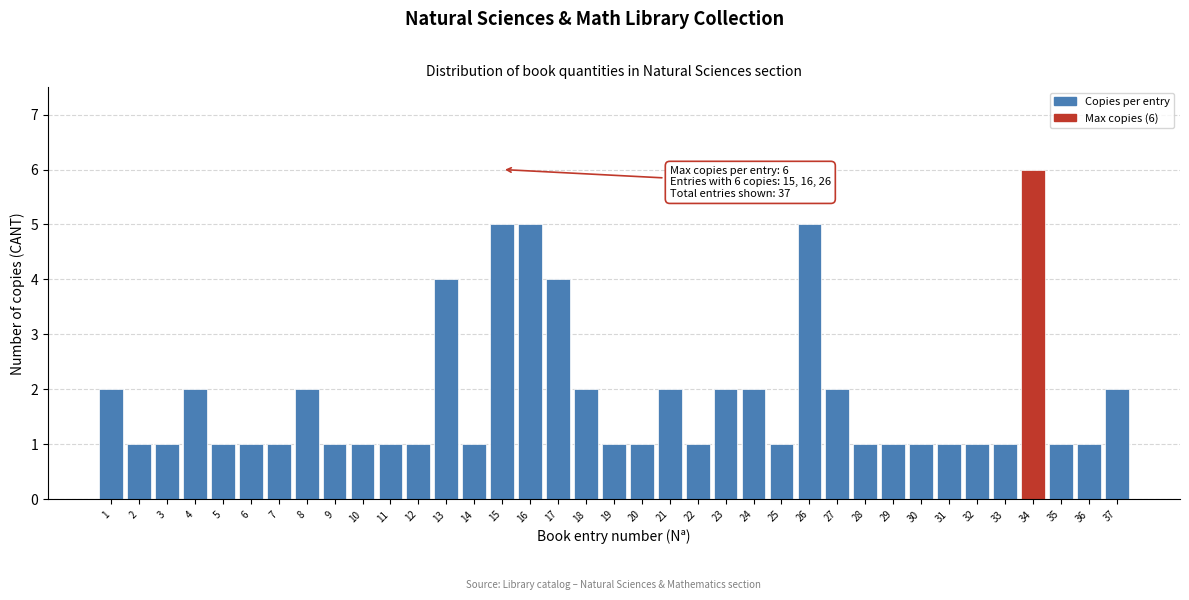

What is the ratio of the value at 2 to the value at 20?

1.0